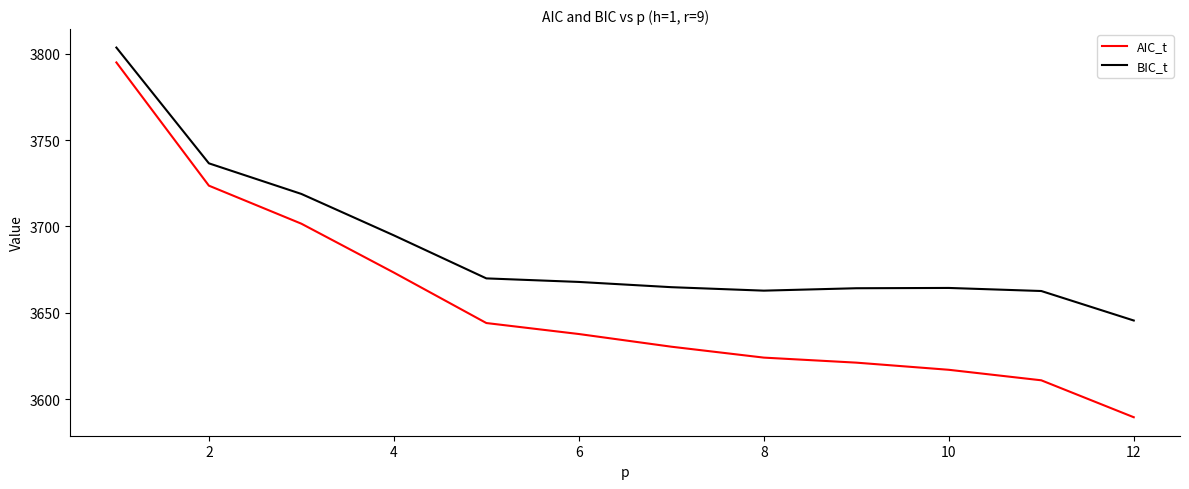

What is the sum of all AIC_t values?

43869.2